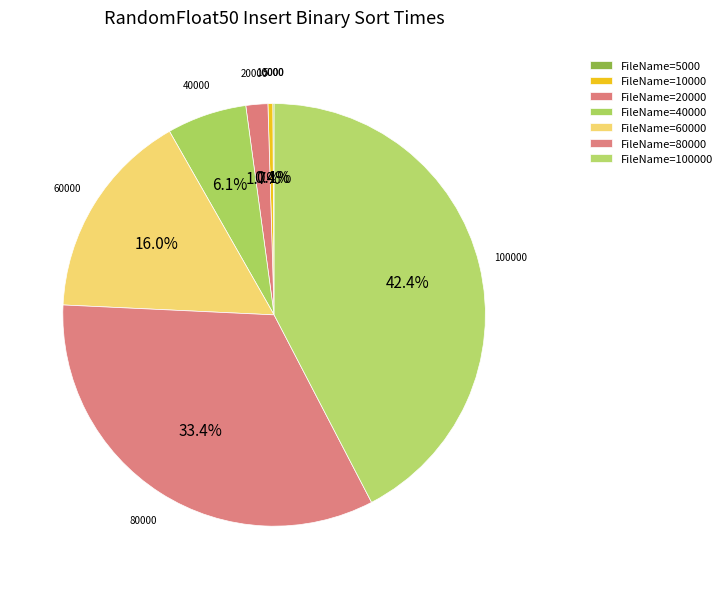

The 10000 slice represents 0% of the pie. True or false?

True